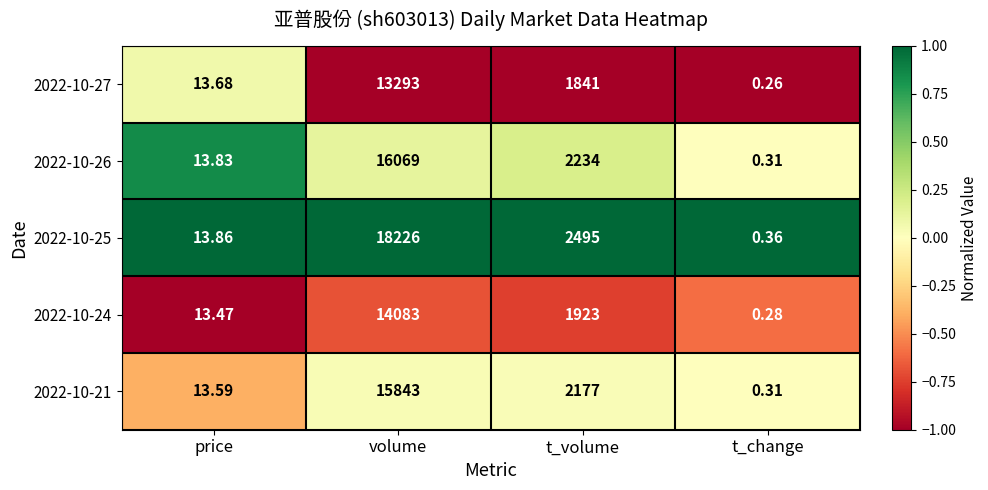

At which category is the sum across all series the highest?

volume